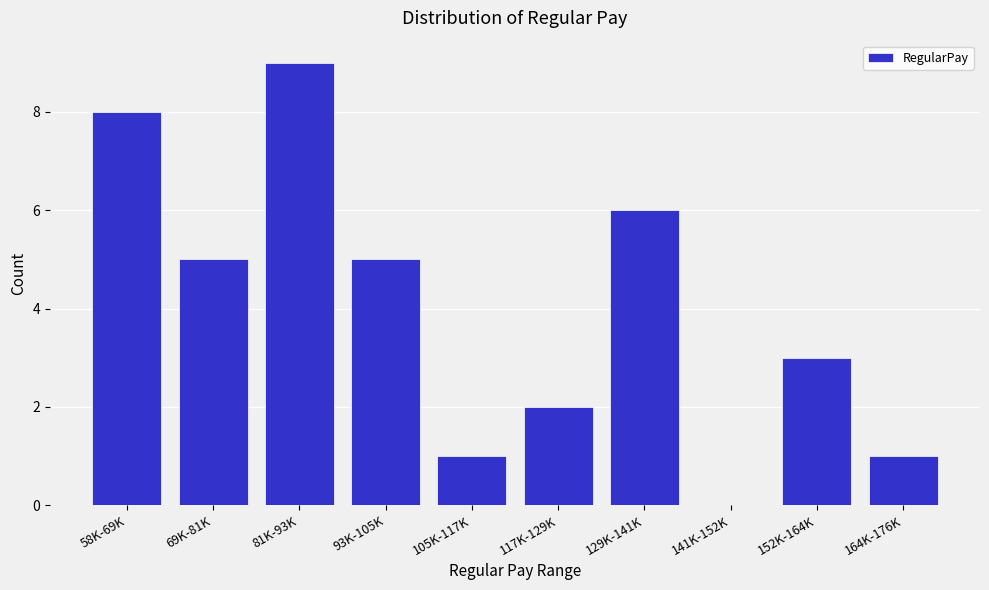

Reading left to right, transcribe all the data shown in this chart.

58K-69K=8	69K-81K=5	81K-93K=9	93K-105K=5	105K-117K=1	117K-129K=2	129K-141K=6	141K-152K=0	152K-164K=3	164K-176K=1